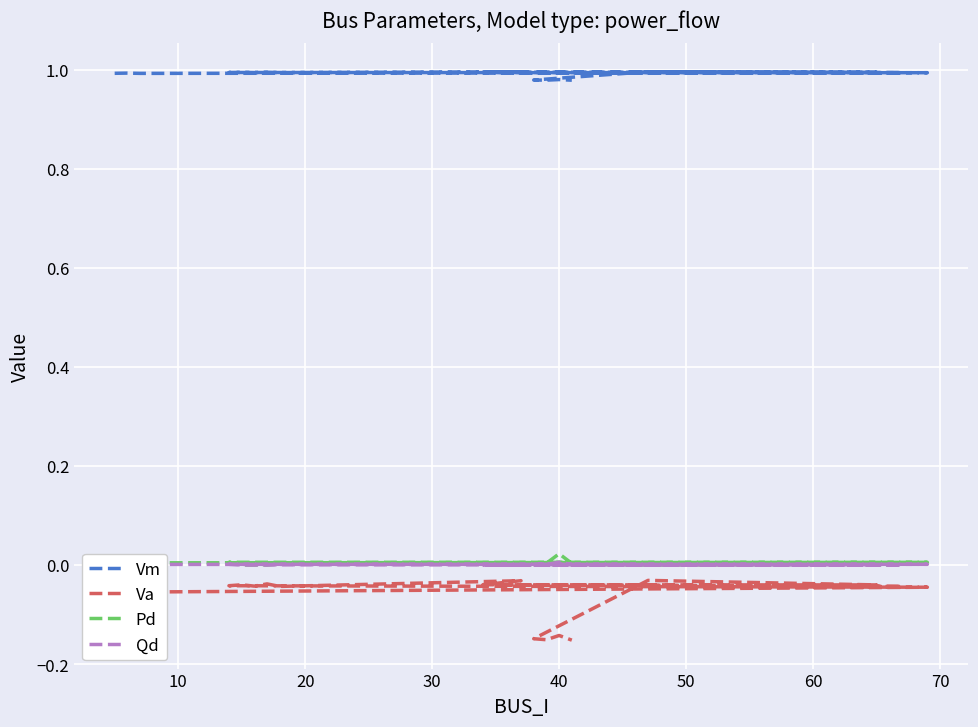

What is the label of the 5th point from the left?

40